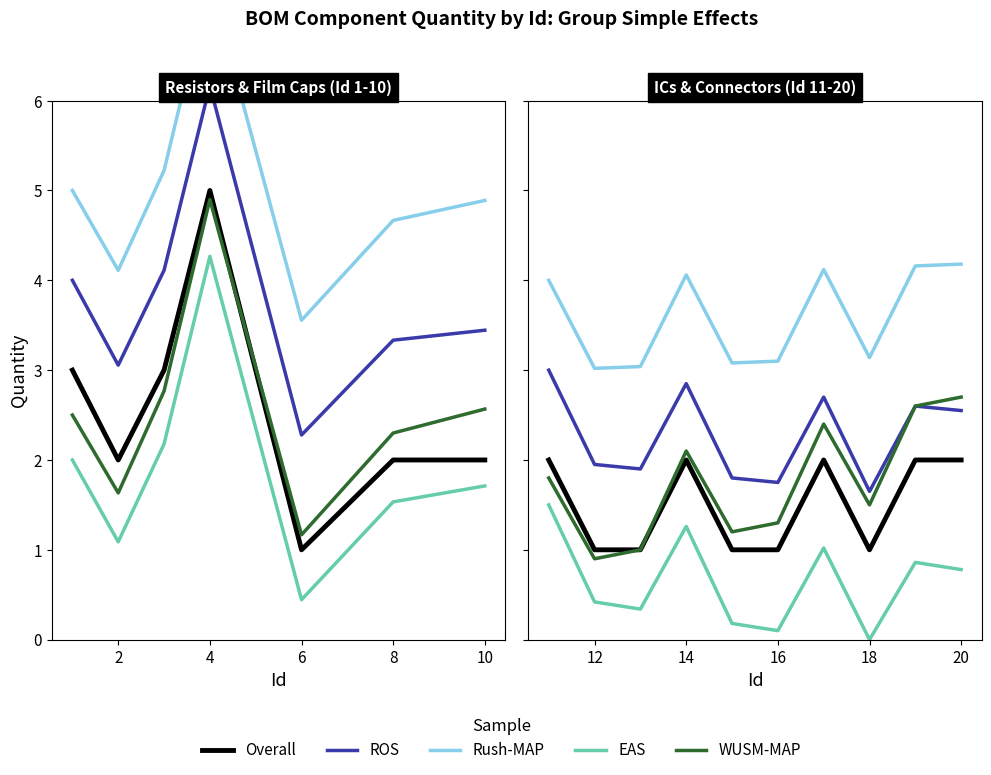

Which series has the largest range (max minus min)?

WUSM-MAP